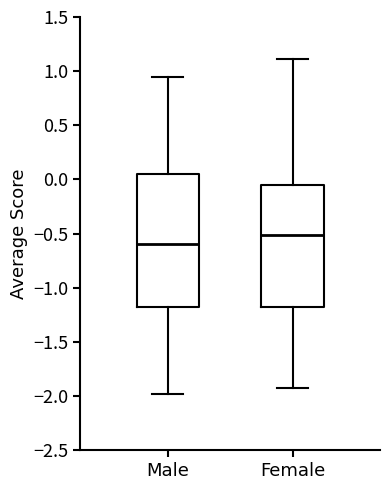

Which box's median line is the highest?

Female